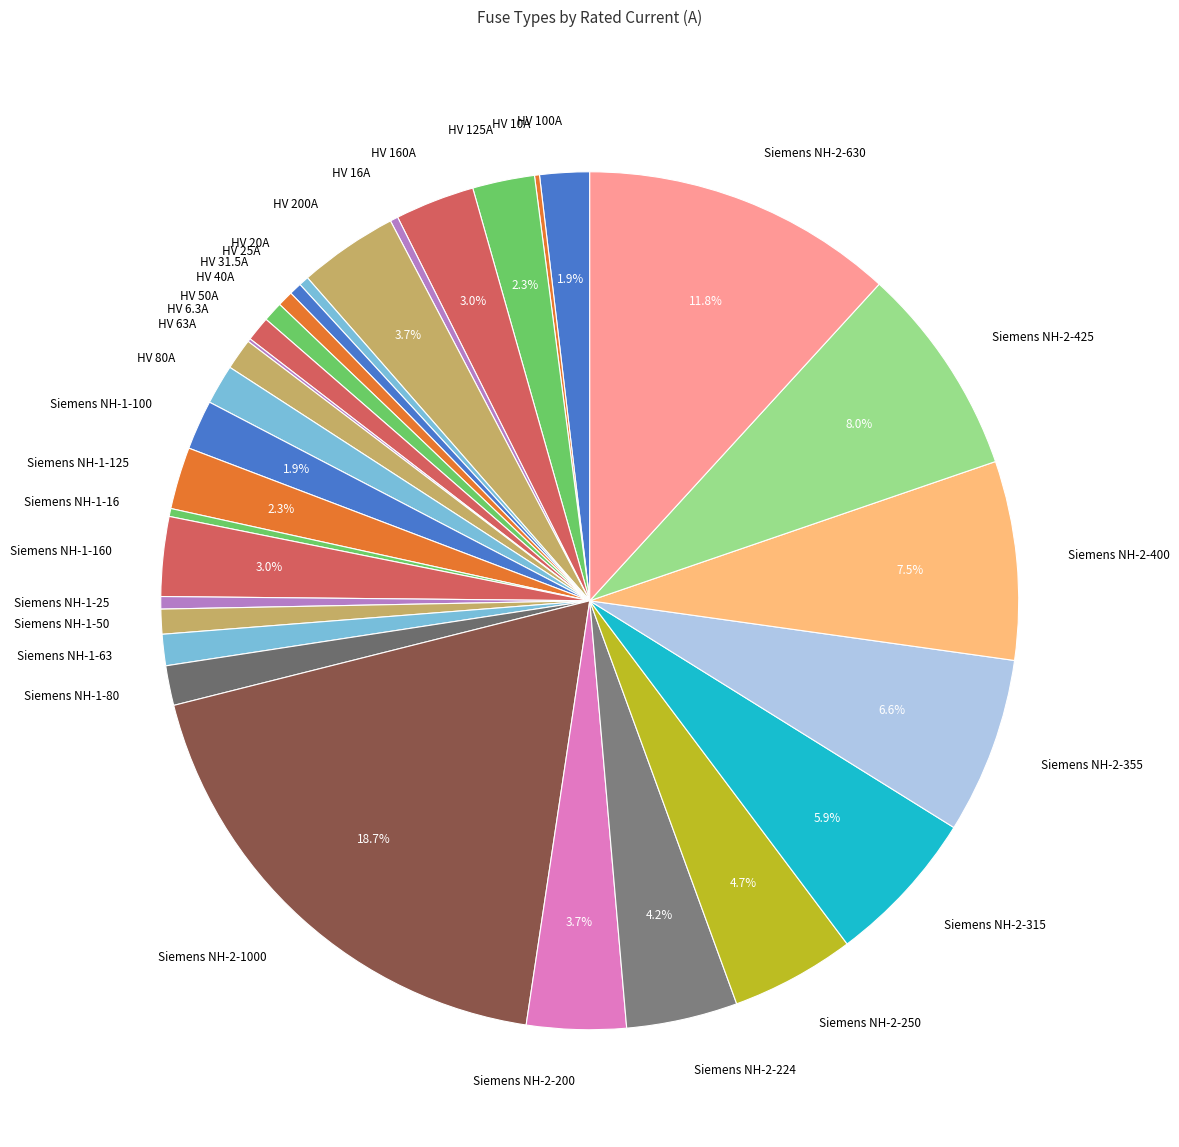

To the nearest percent, what is the difference between the largest and smallest slice percentages?

19%